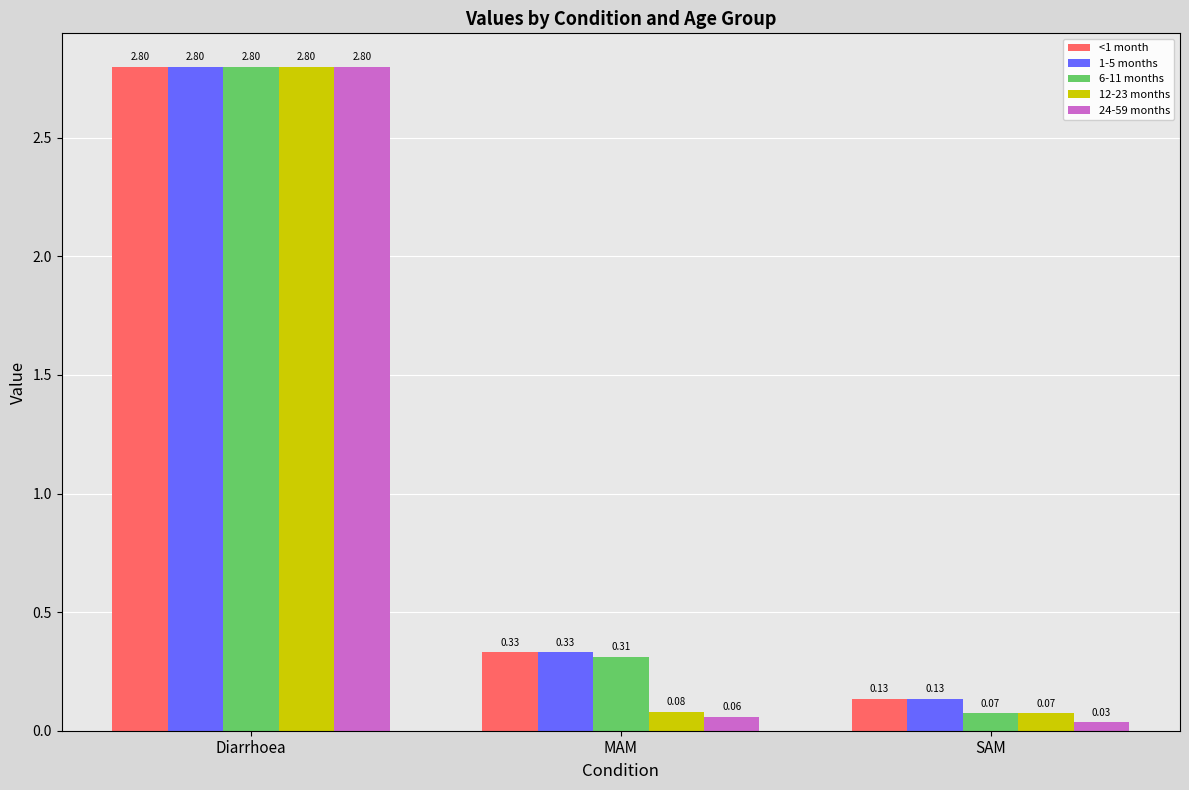

At which category is the sum across all series the highest?

Diarrhoea